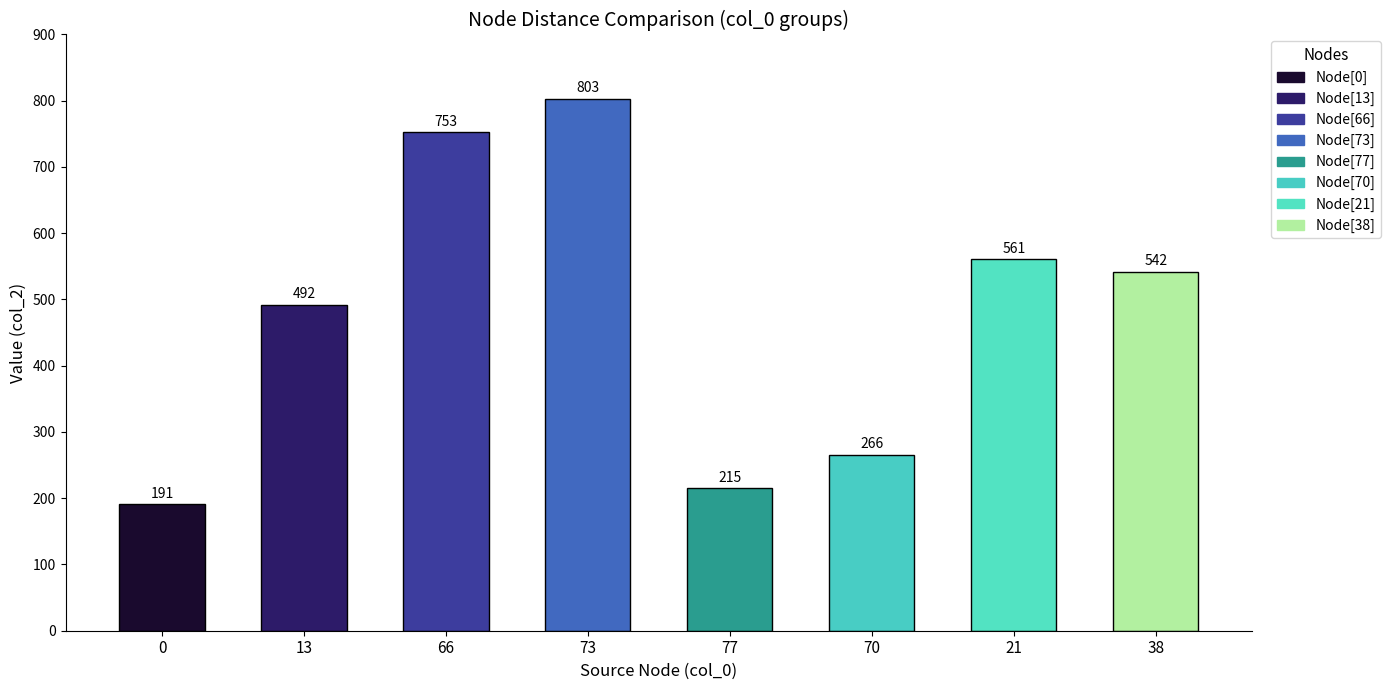

What is the change in value from 13 to 70?

-226